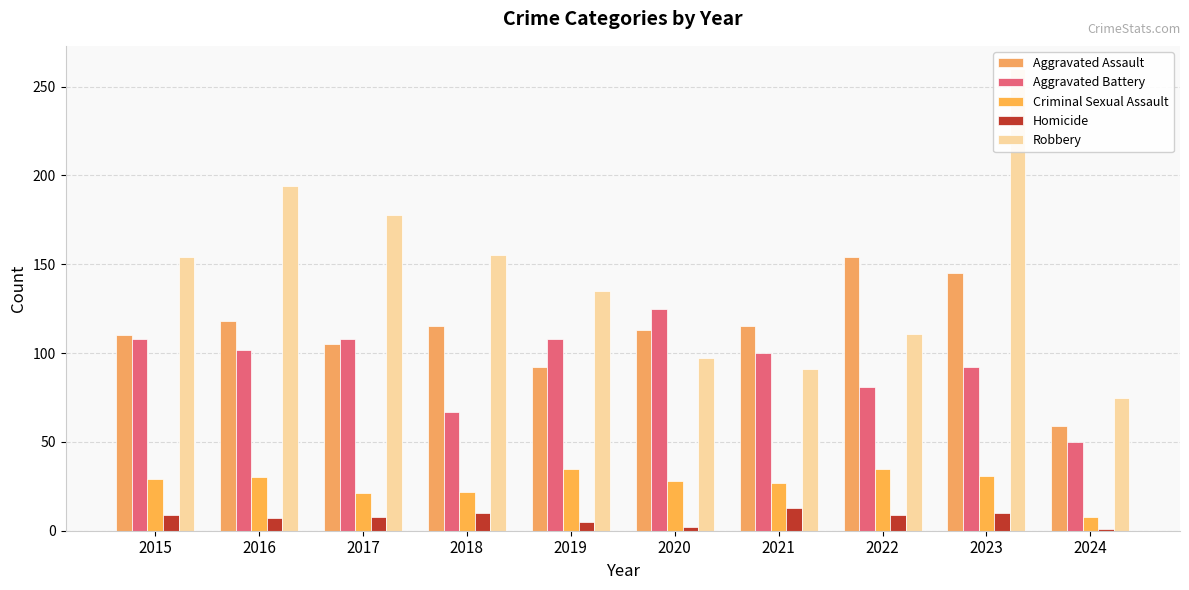

At which label is Aggravated Assault closest to 106?

2017